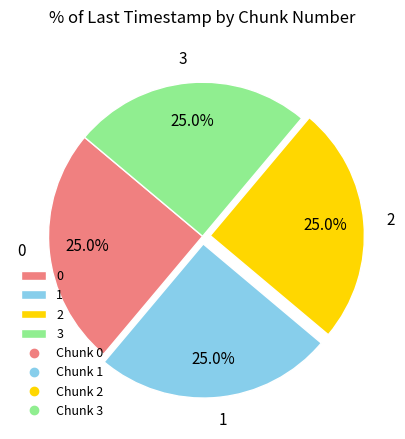

Approximately how many times larger is the value at 2 compared to 3?

1.0